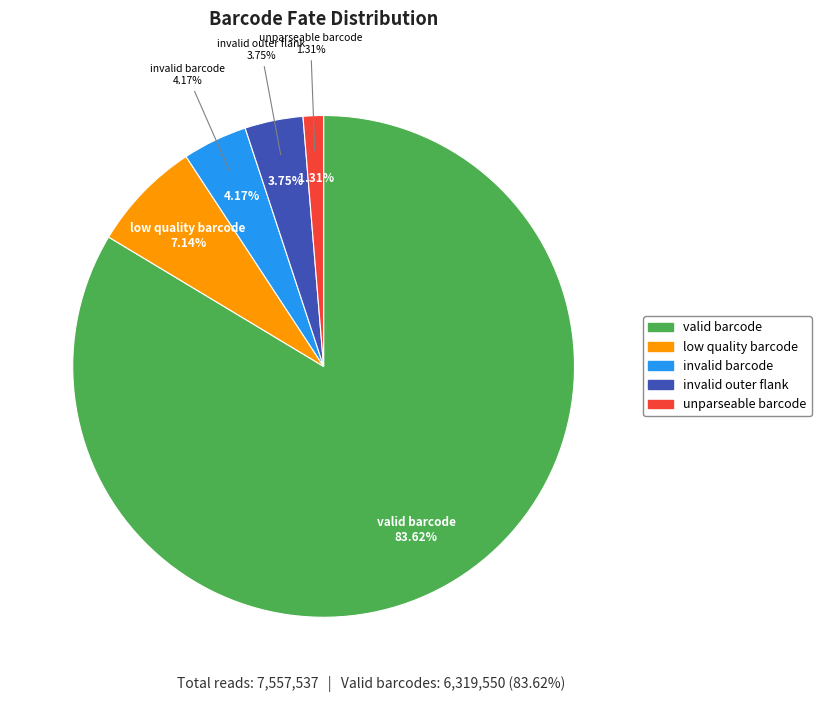

To the nearest percent, what is the average slice percentage?

20%